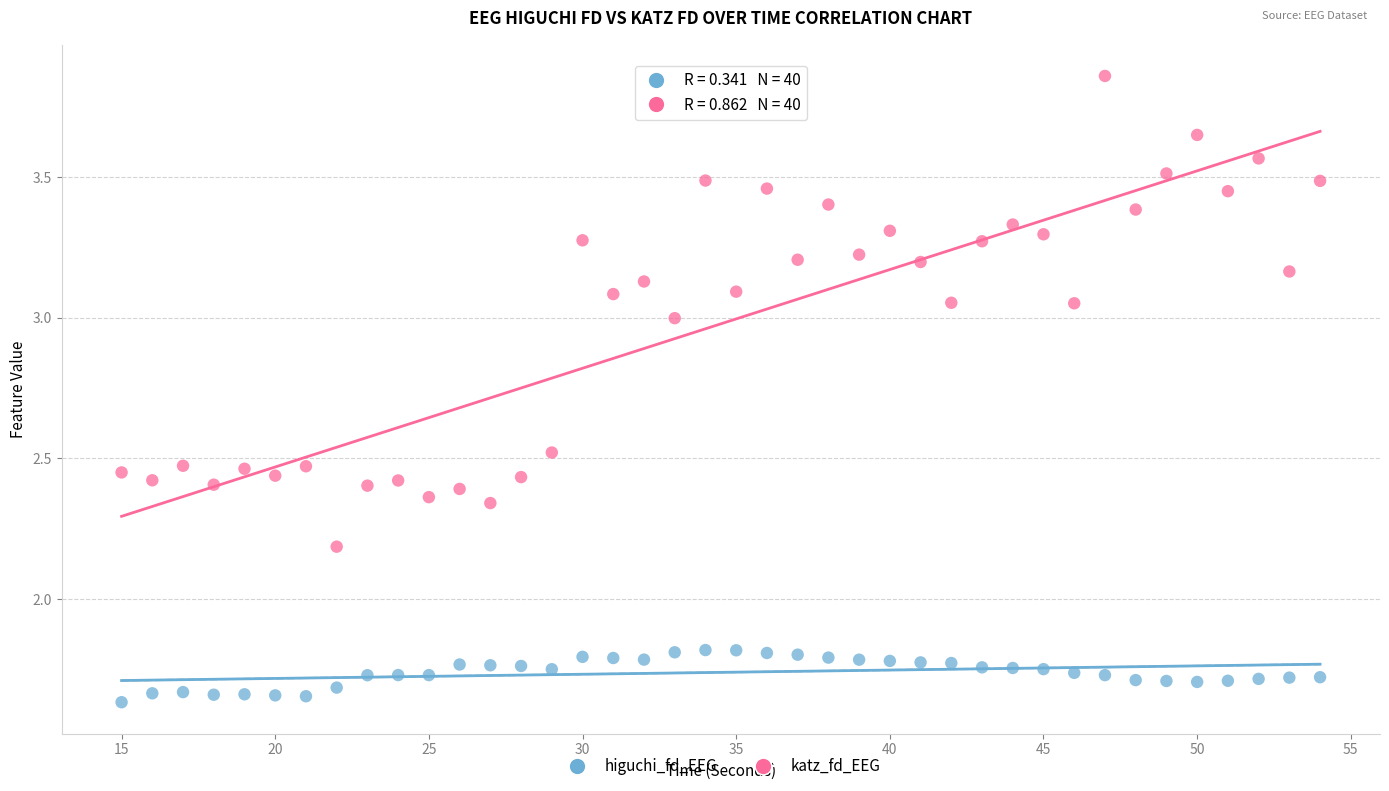

Which series reaches the maximum Y coordinate?

katz_fd_EEG